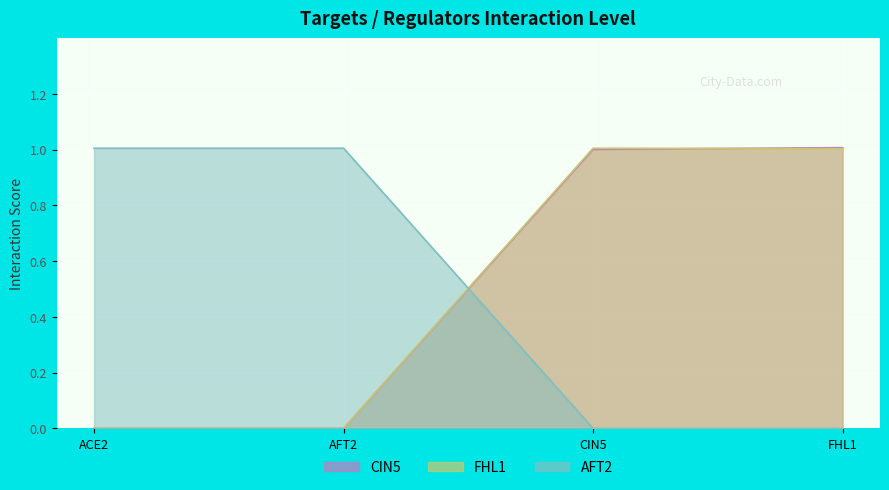

How many data points in AFT2 are less than 1?

2